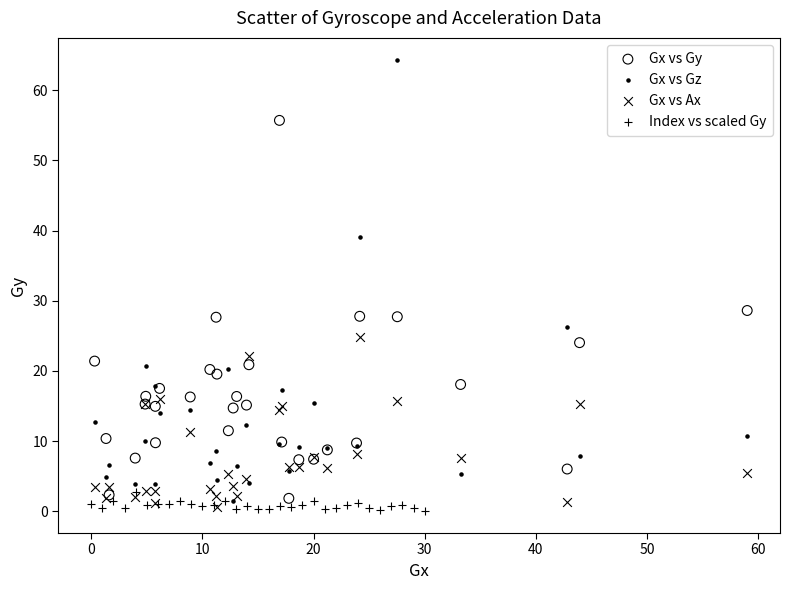

What are all the series names shown in the legend?

Gx vs Gy, Gx vs Gz, Gx vs Ax, Index vs scaled Gy